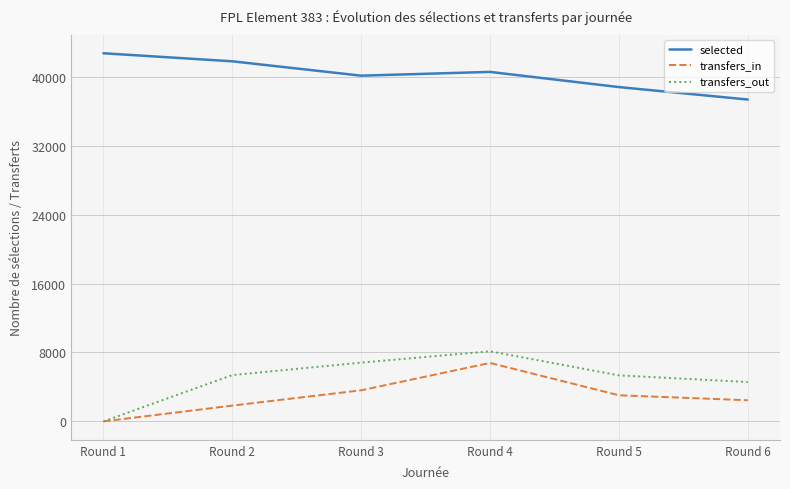

At which label does selected first exceed 40560?

Round 1